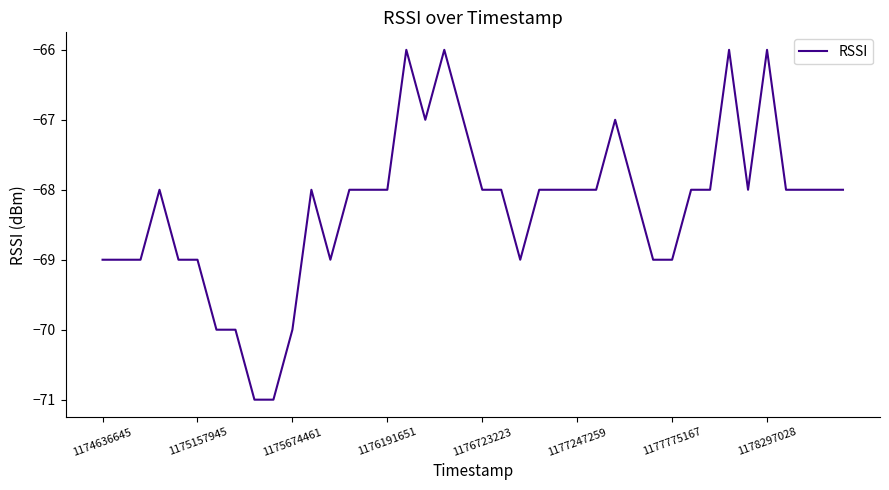

What is the difference between the maximum and minimum values?

5